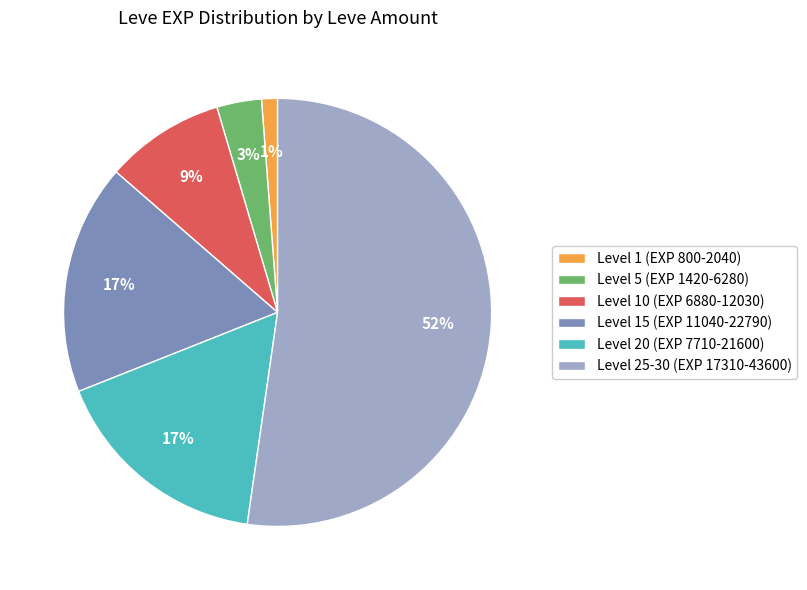

What percentage is the Level 5 (EXP 1420-6280) slice, to the nearest percent?

3%